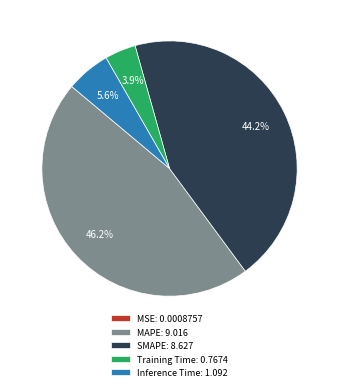

The SMAPE slice represents 38% of the pie. True or false?

False